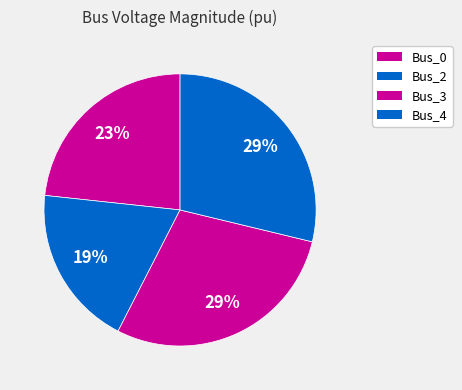

What percentage is the Bus_0 slice, to the nearest percent?

23%